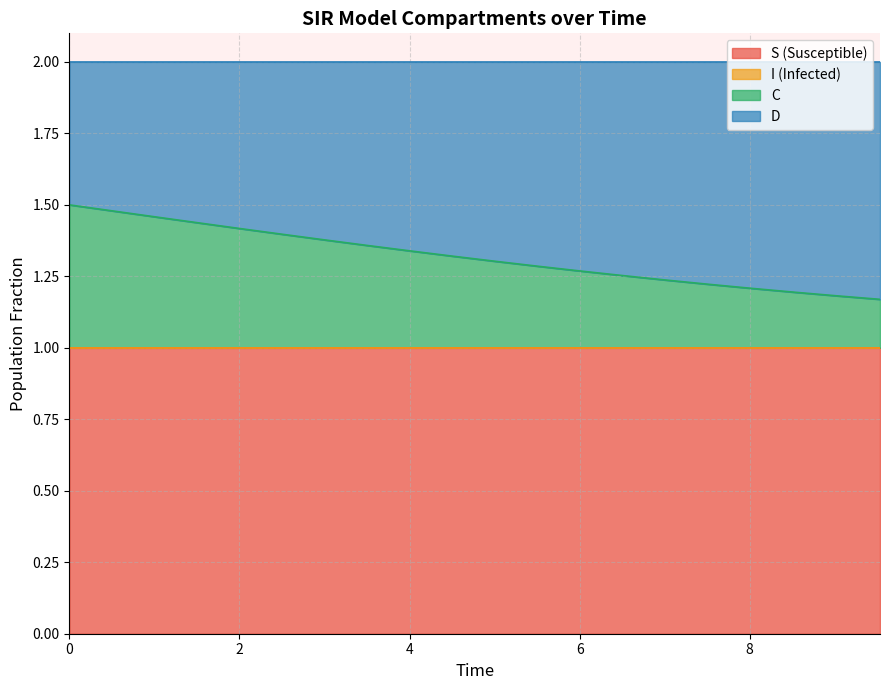

How many I values are between 1 and 2?

20